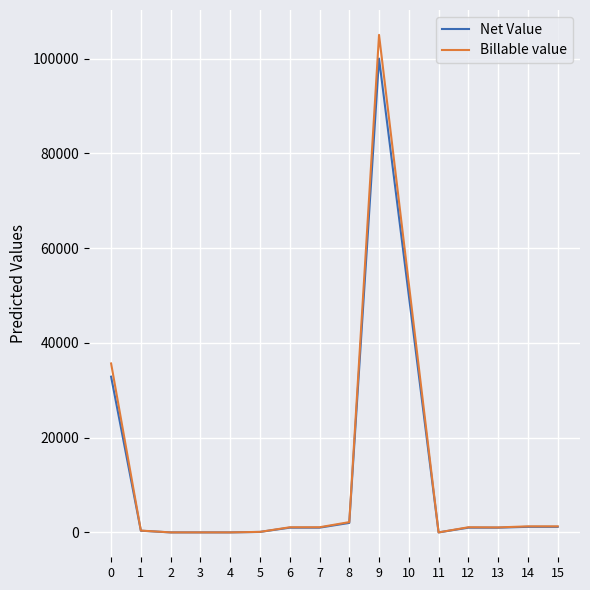

What is the difference between the highest and lowest values at 1?

30.0